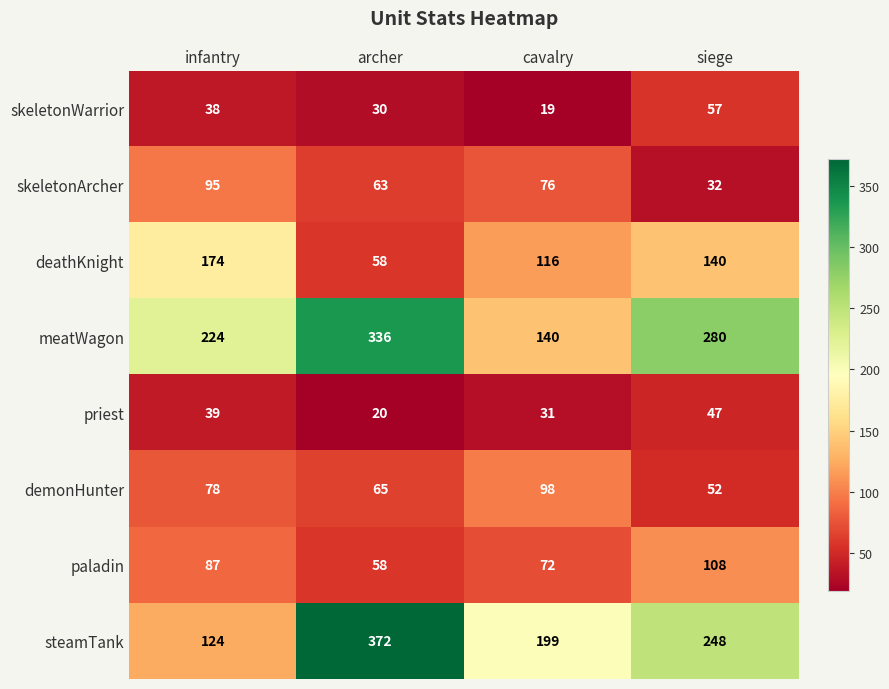

Rank the categories by deathKnight value from highest to lowest.

infantry, siege, cavalry, archer